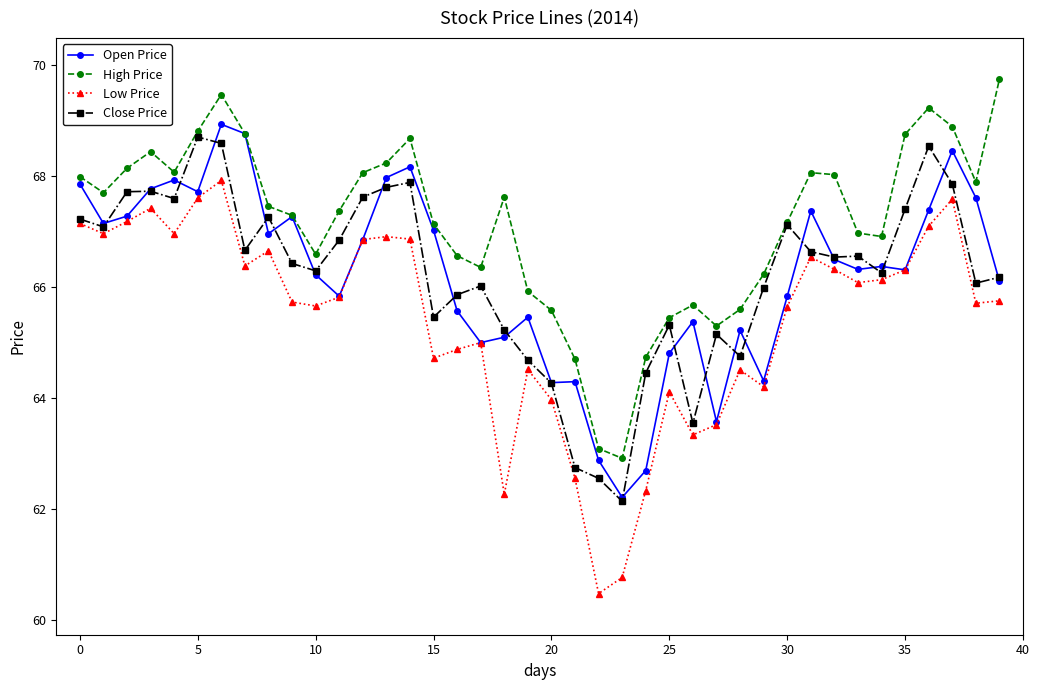

What is the value of the Close Price point at the 15th from the left?

67.9